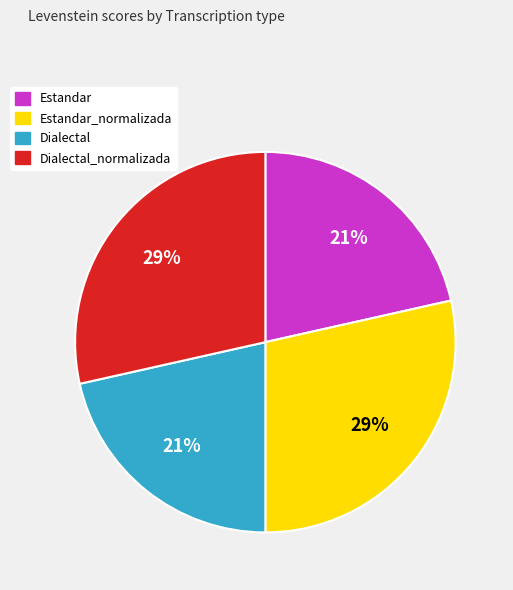

Count the number of slices in the pie.

4